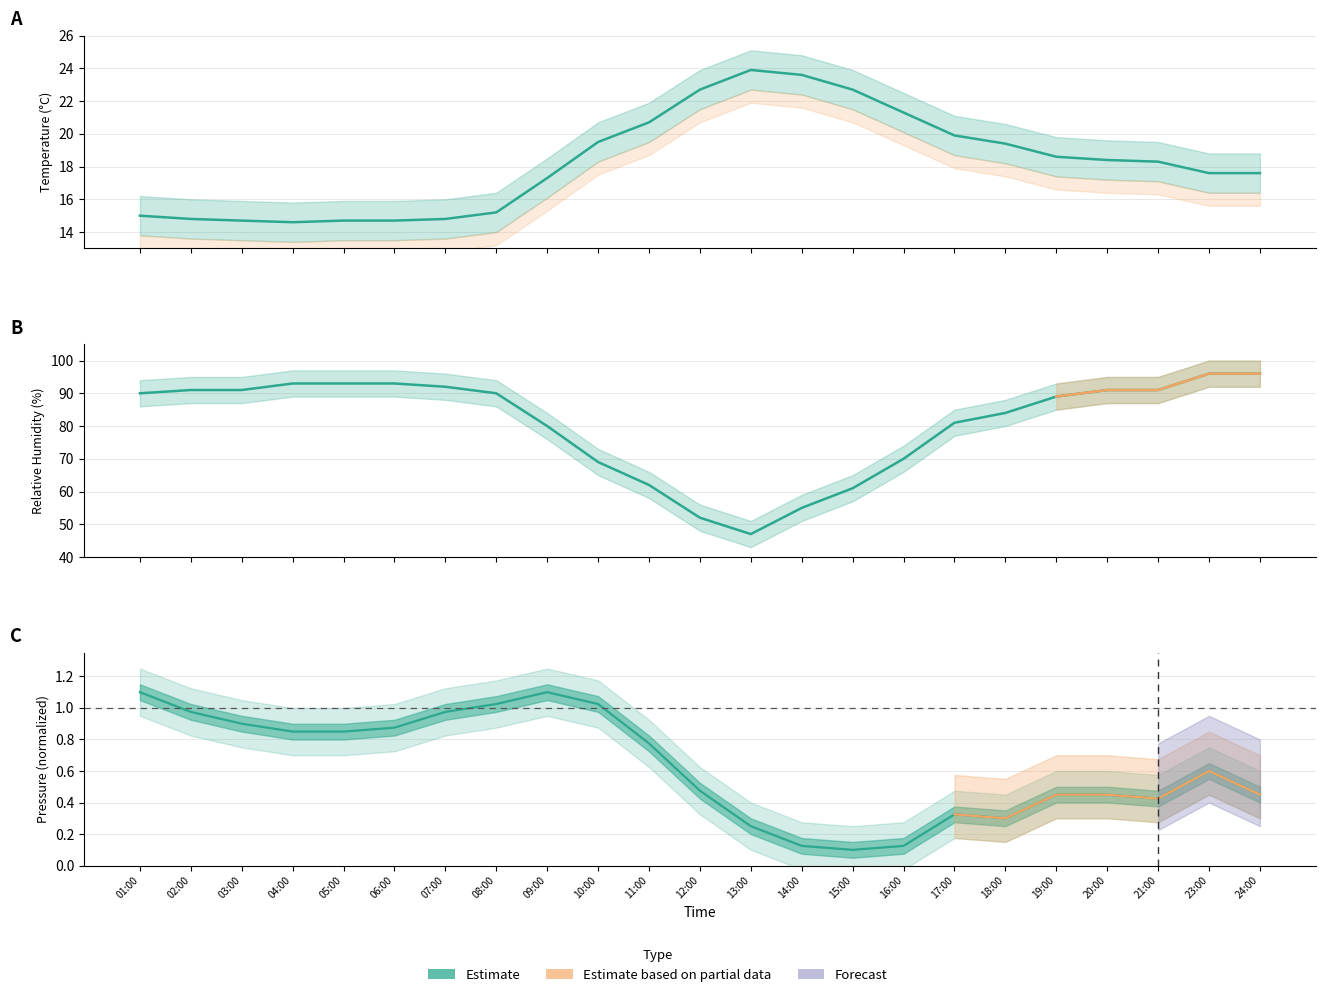

What is the difference between the maximum and minimum values in the RH series?

49.0